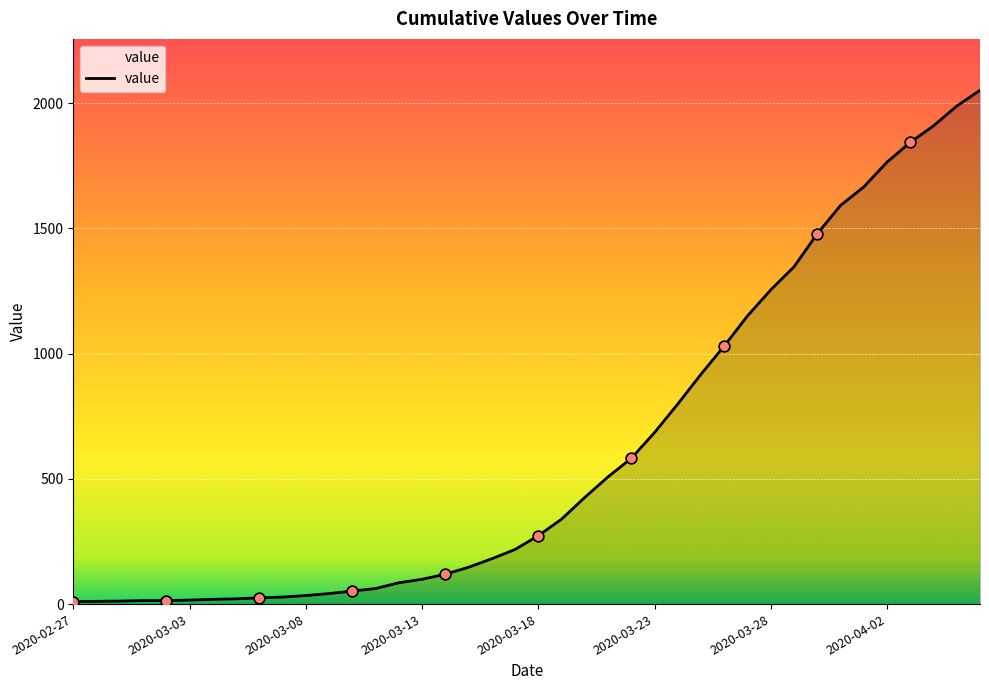

What is the maximum value shown in the chart?

2052